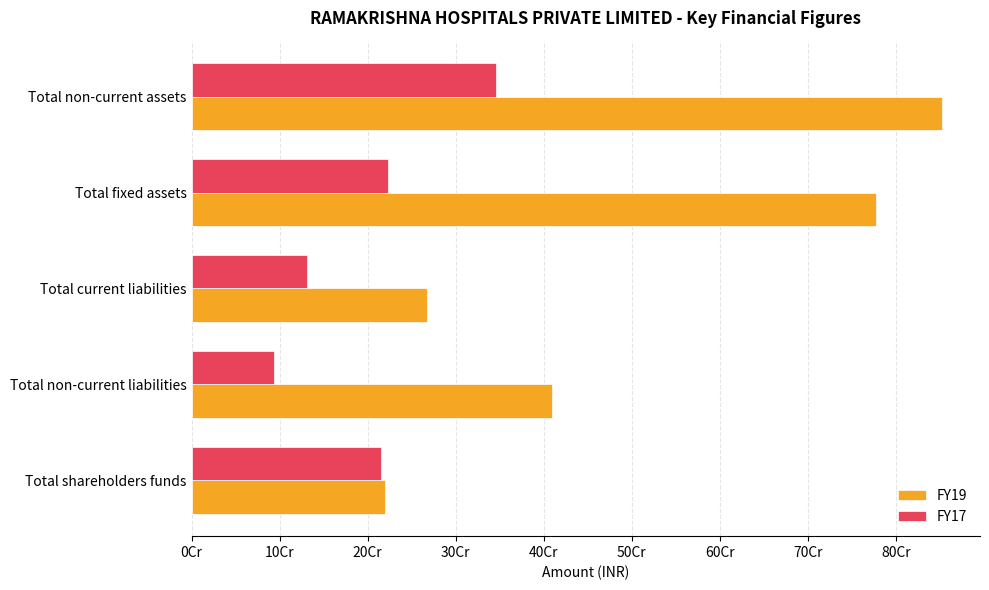

What are all the series names shown in the legend?

FY19, FY17